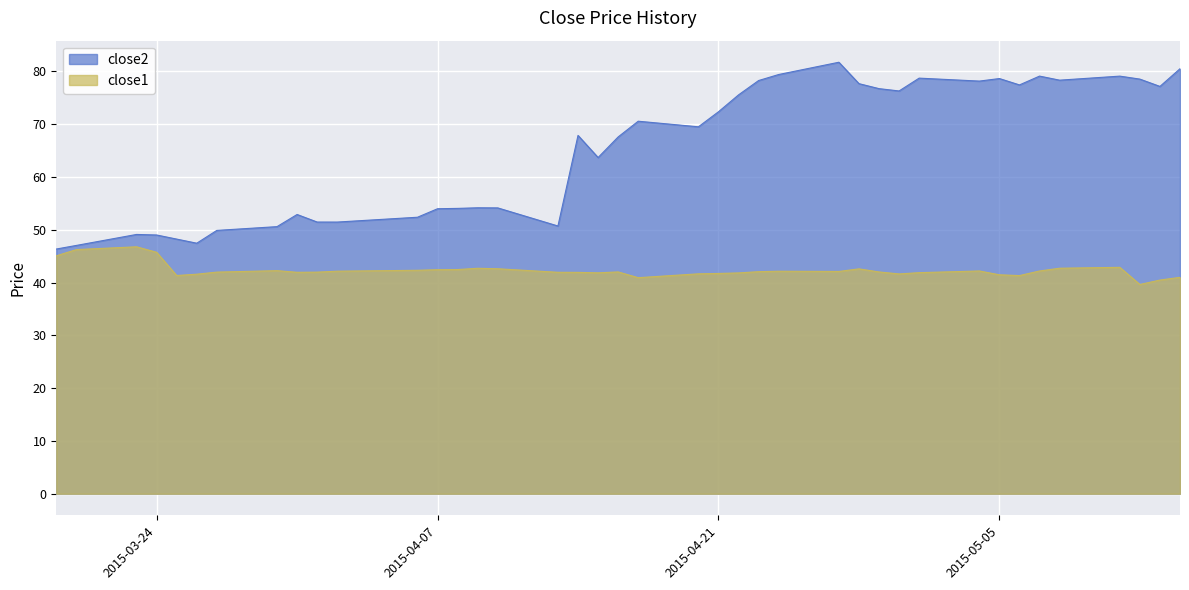

True or false: close1 has more than 1 interior local peaks.

True